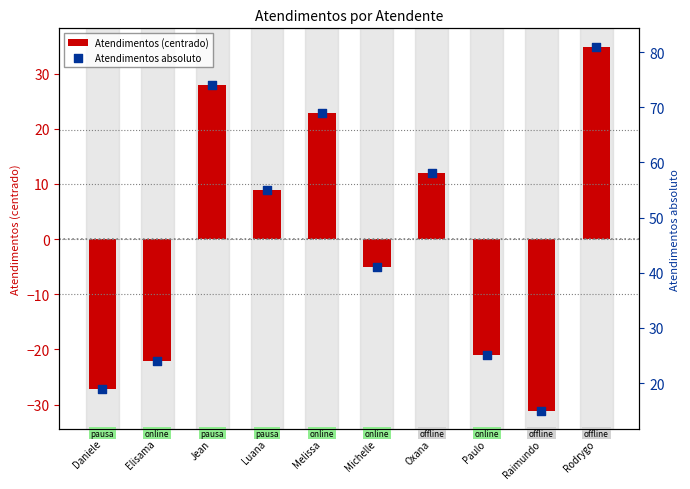

Which series has the largest Y range (max minus min)?

Atendimentos (centrado)